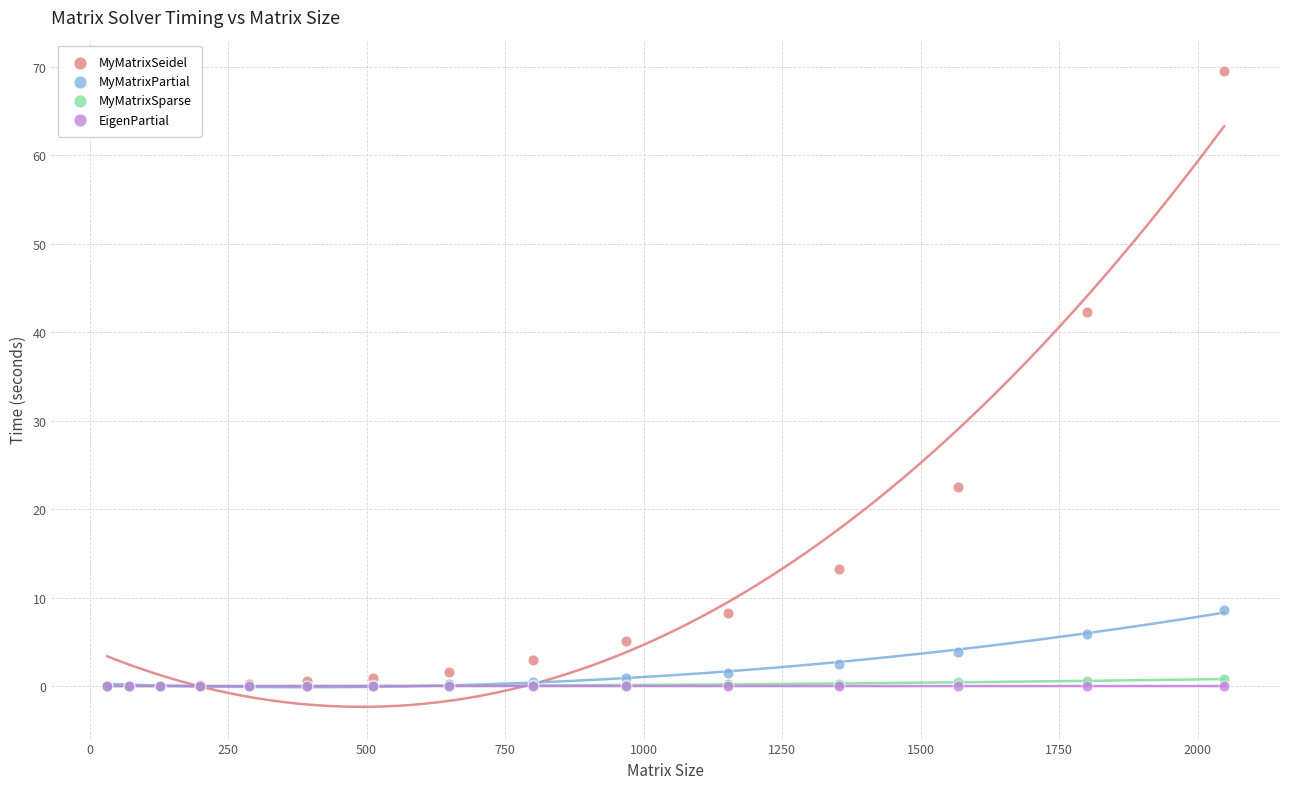

Which series reaches the maximum Y coordinate?

MyMatrixSeidel